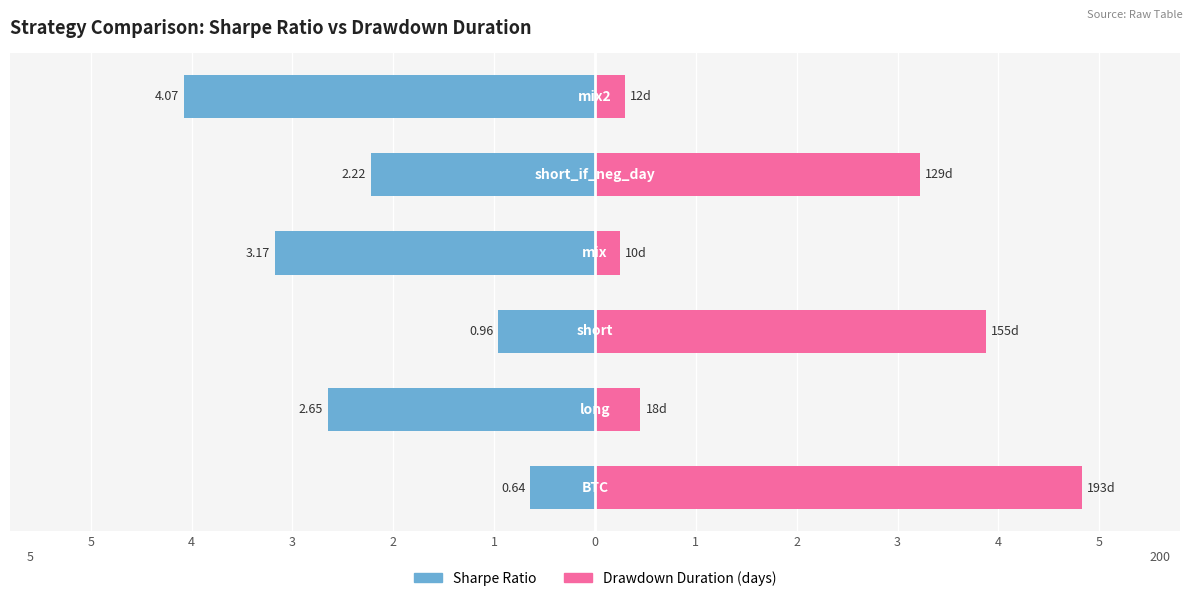

Rank the series at 5 from lowest to highest value.

Sharpe Ratio, Drawdown Duration (days)